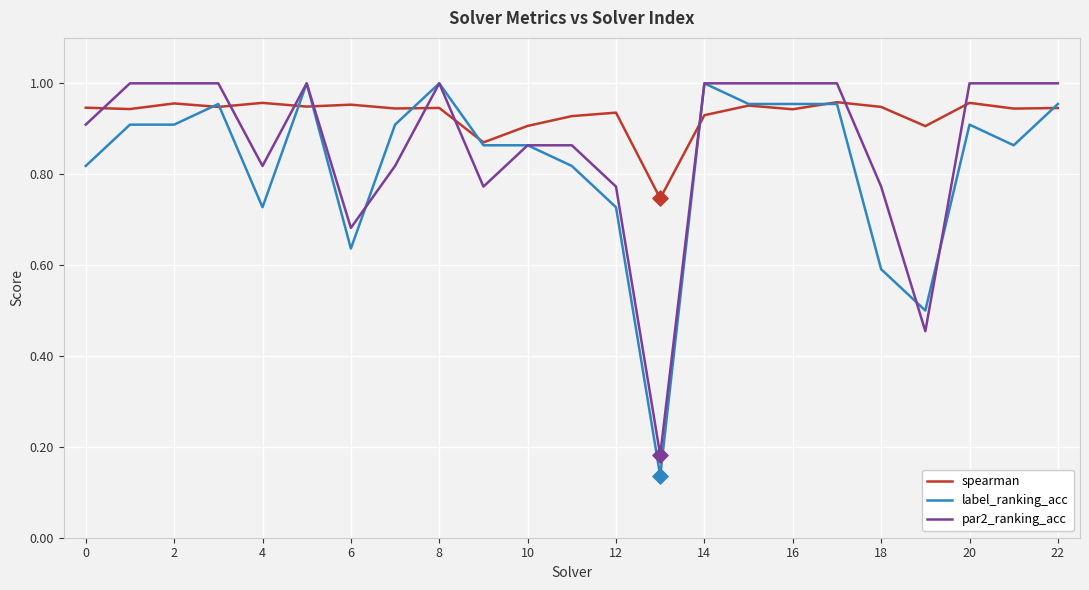

Which series has the largest total across all categories?

spearman